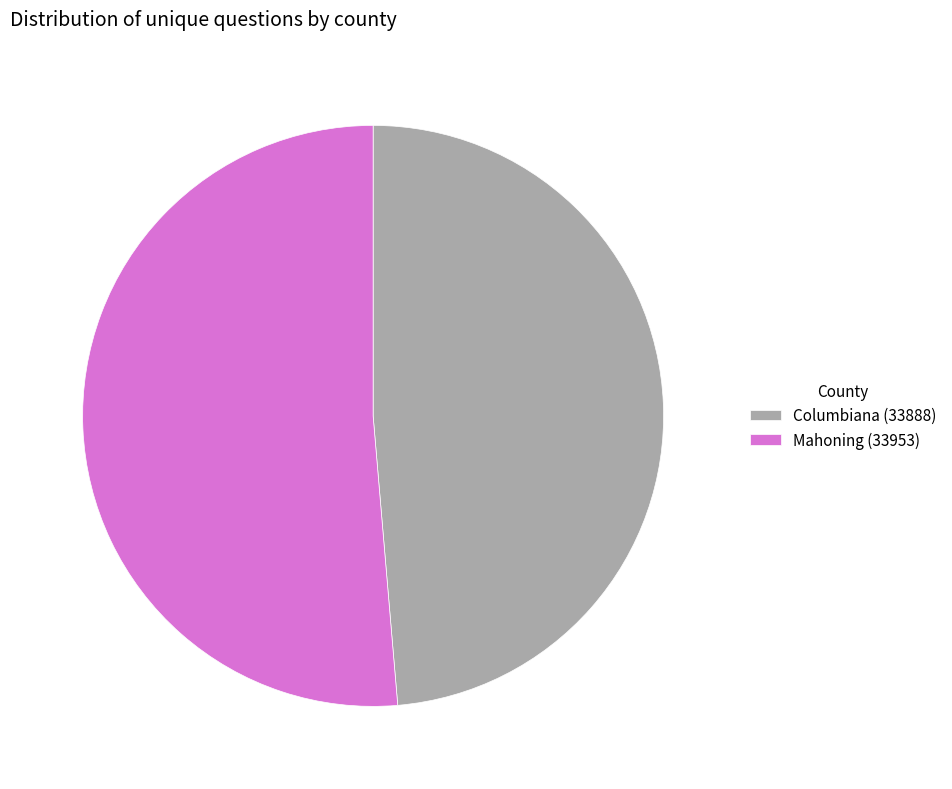

What is the majority slice?

Mahoning (33953)